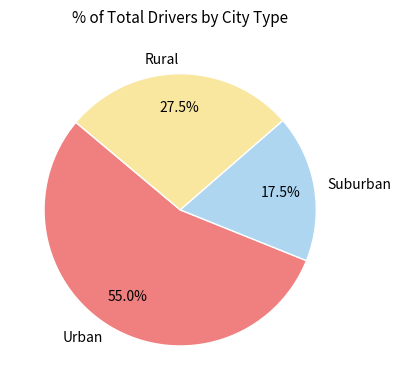

Which has a higher value, Rural or Suburban?

Rural